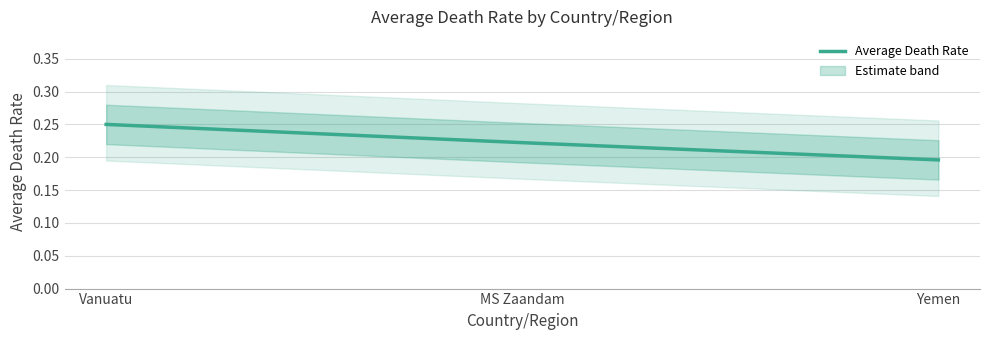

What value does the data have at MS Zaandam?

0.2